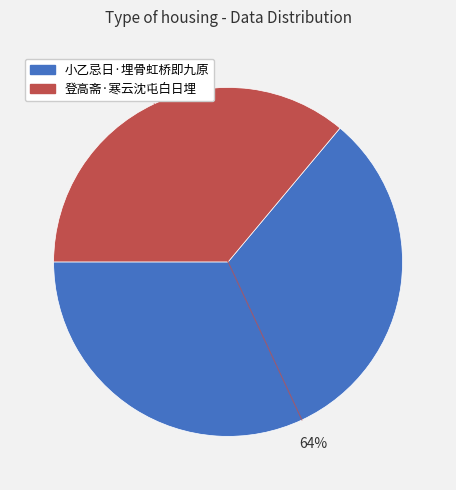

Is the sum of 登高斋·寒云沈屯白日埋 and 小乙忌日·埋骨虹桥即九原 greater than half?

Yes